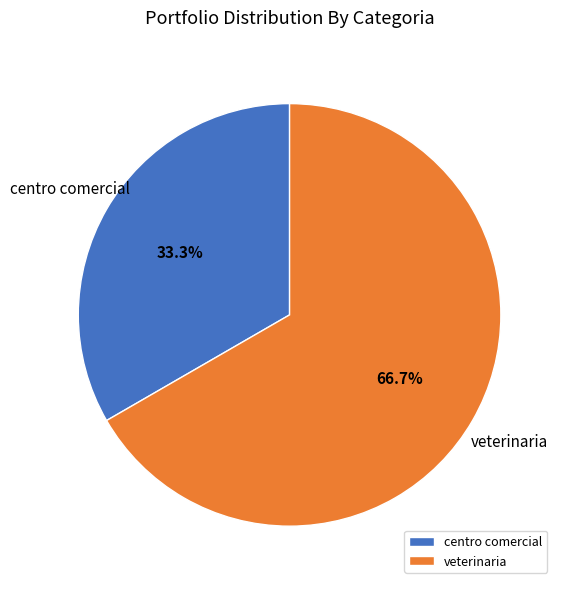

To the nearest percent, what is the difference between the veterinaria and centro comercial slice percentages?

33%